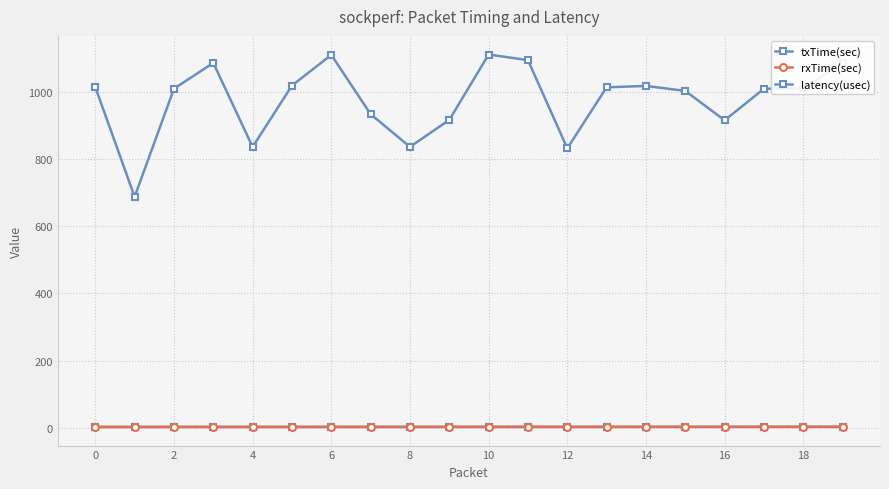

What is the sum of all latency(usec) values?

19554.4